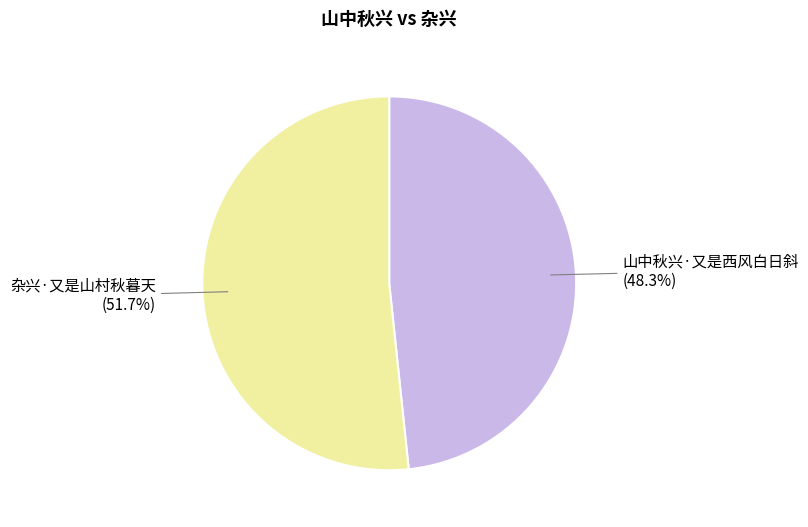

Is it true that 山中秋兴·又是西风白日斜 is 38% of the pie?

False